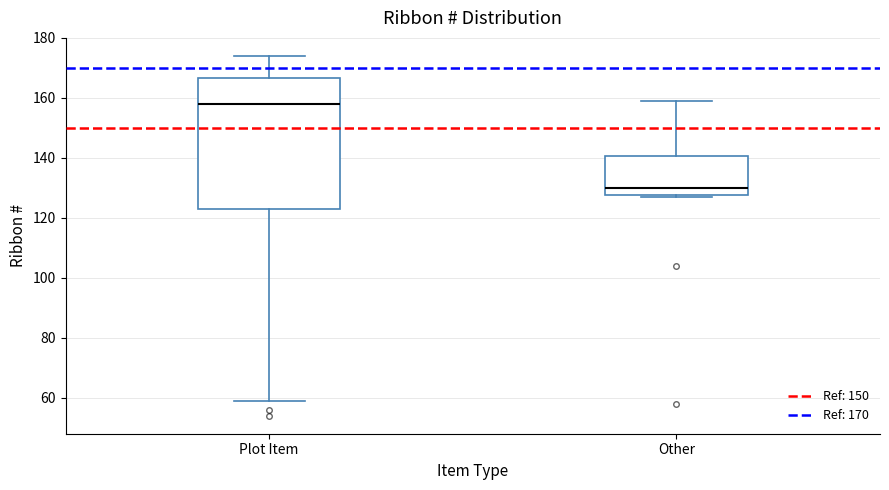

Reading left to right, read every box against the y-axis: the position of its median line, the range the box covers, and the ends of its whiskers. The values are not printed on the chart, so give them approximately, as read against the axis.

Plot Item: median 158, box 124 to 166, whiskers 60 to 174
Other: median 130, box 128 to 140, whiskers 128 to 160